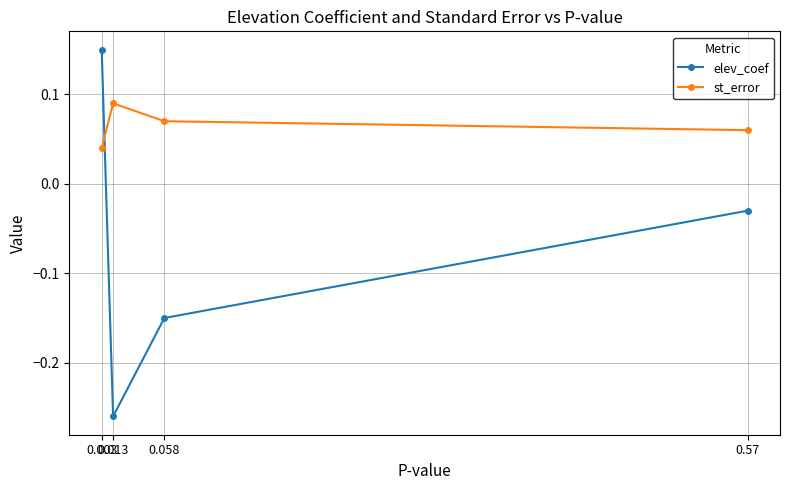

Where do st_error and elev_coef first cross each other?

0.003 and 0.013